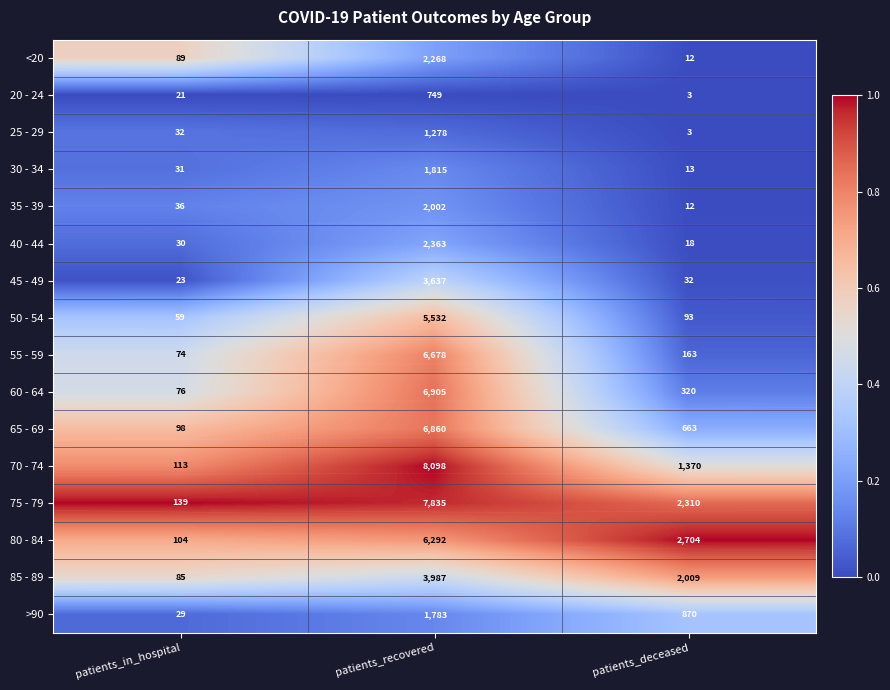

The 45 - 49 series shows 3637 at patients_recovered. True or false?

True